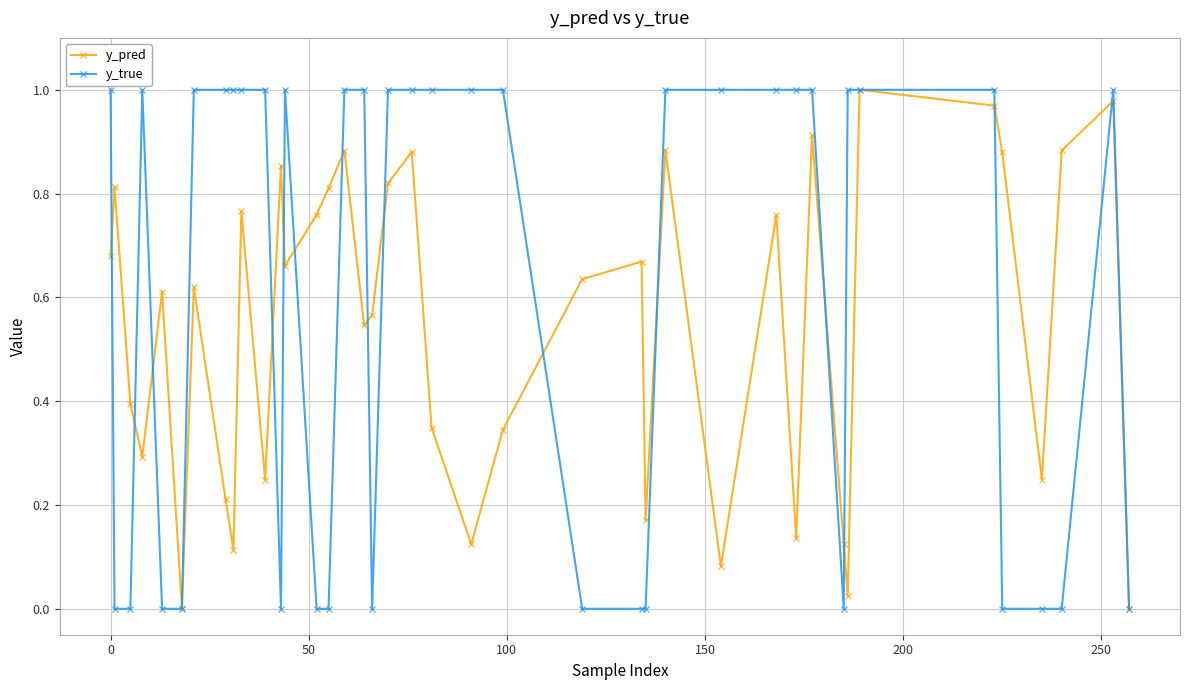

How many lines are shown in the chart?

2